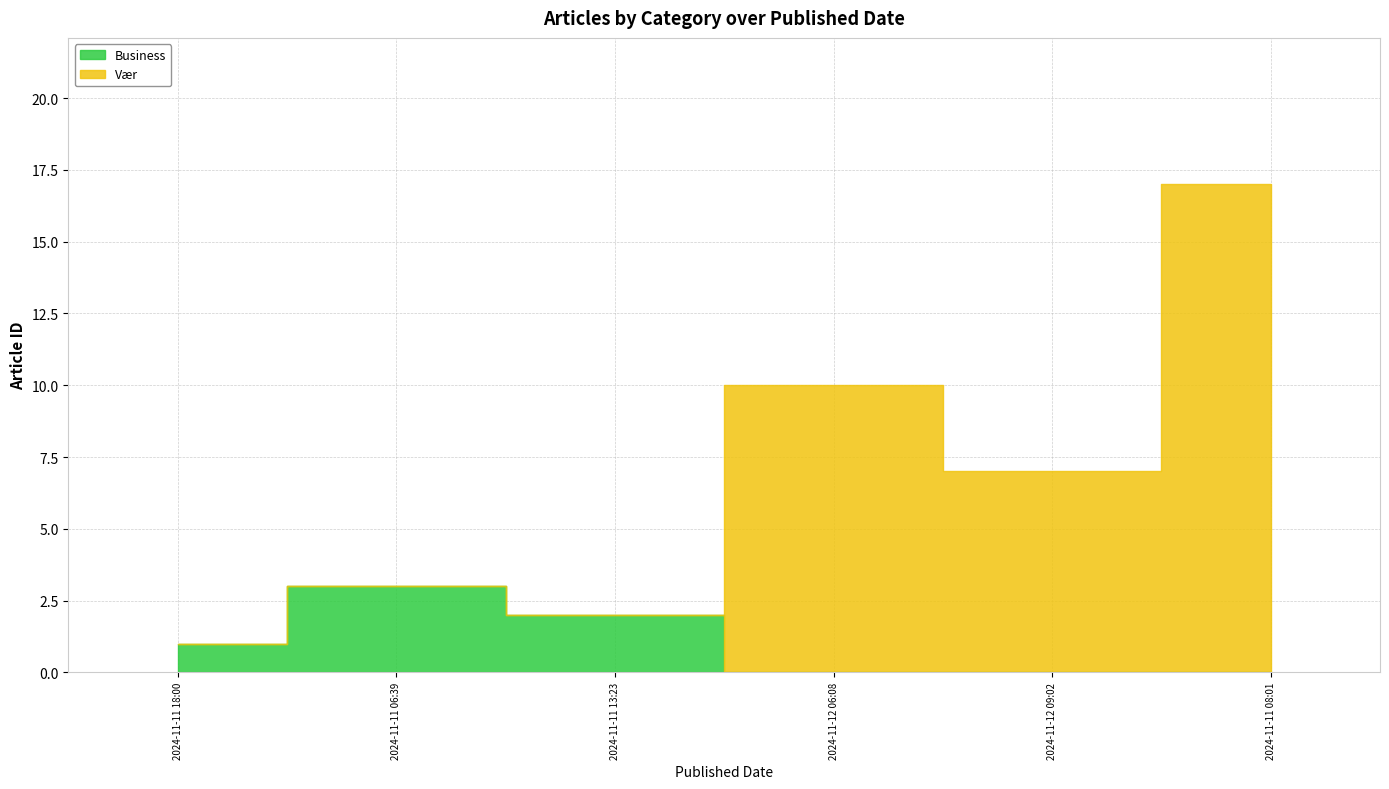

After their last crossing, which series has the higher values: Vær or Business?

Vær